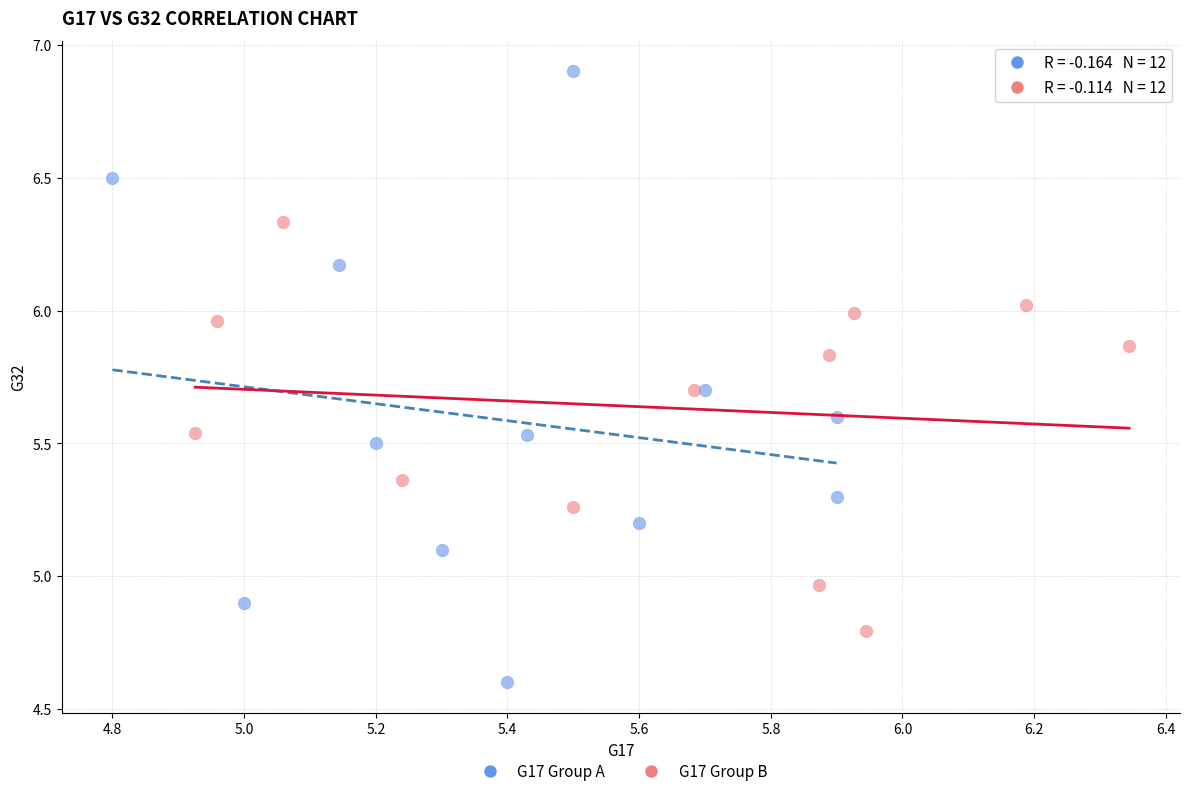

Which series reaches the maximum Y coordinate?

G17 Group A